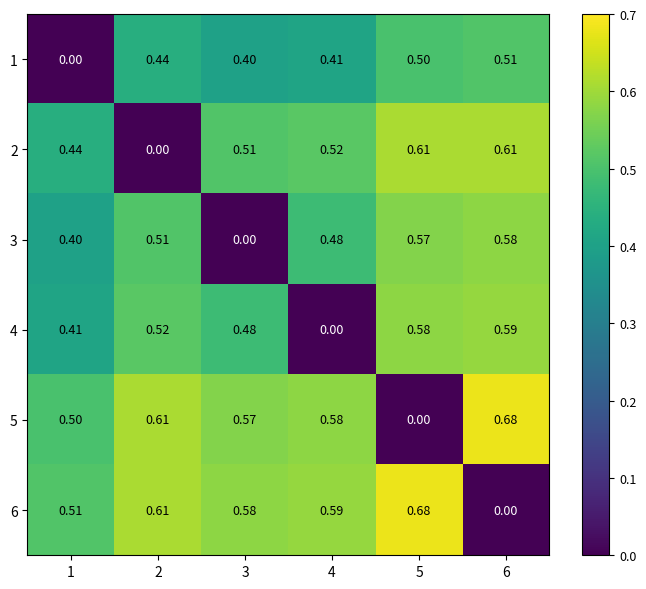

Is the value of 2 at 1 greater than the value of 1 at 4?

Yes